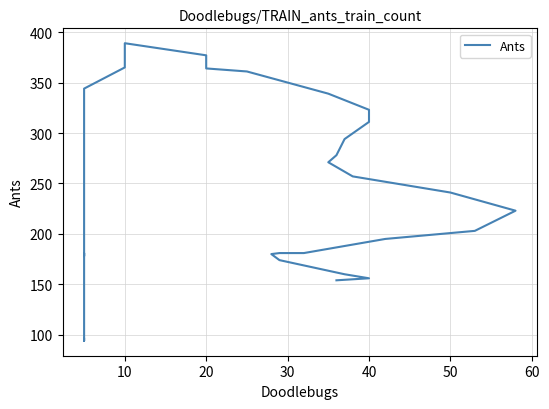

What is the difference between the values at 19 and 30?

143